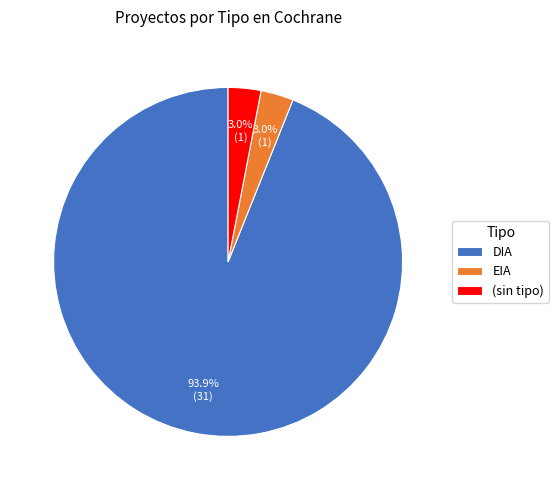

How many segments does this pie chart have?

3